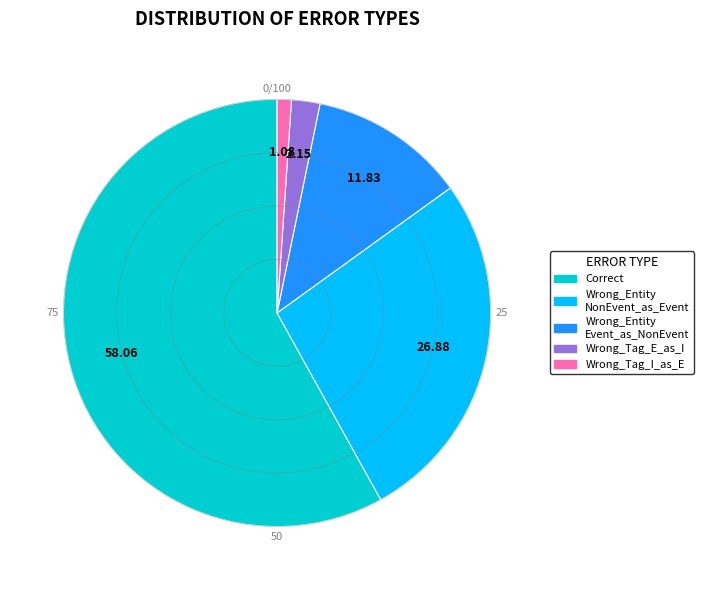

Is there any slice that represents more than half of the pie?

Yes